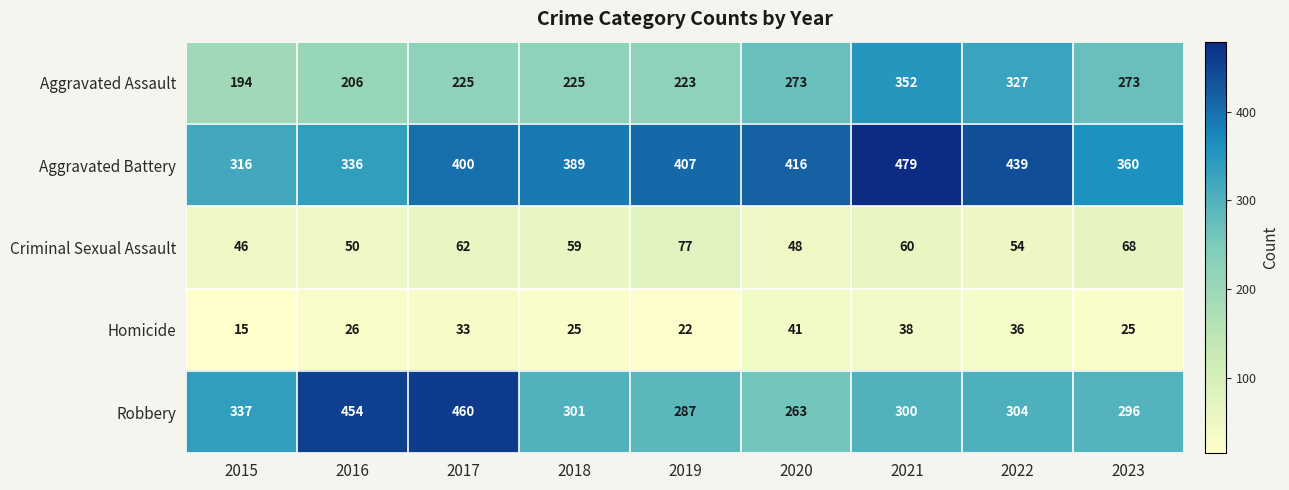

Which series has the largest range (max minus min)?

Robbery